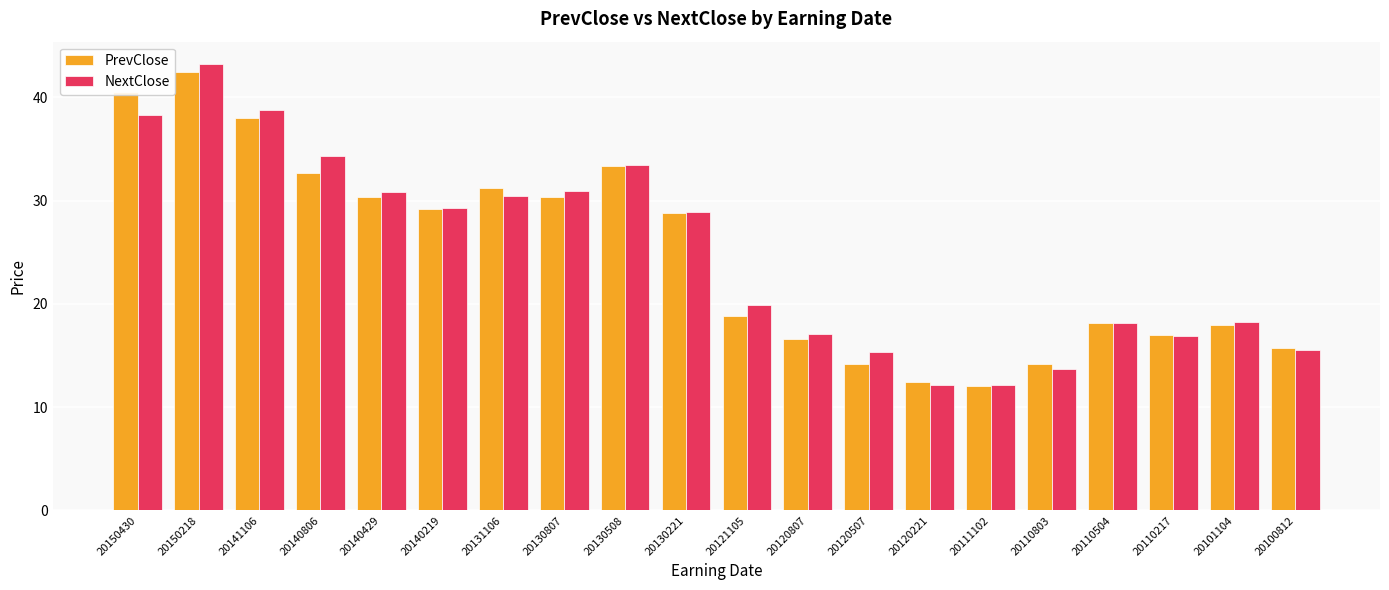

Which series has the largest range (max minus min)?

NextClose